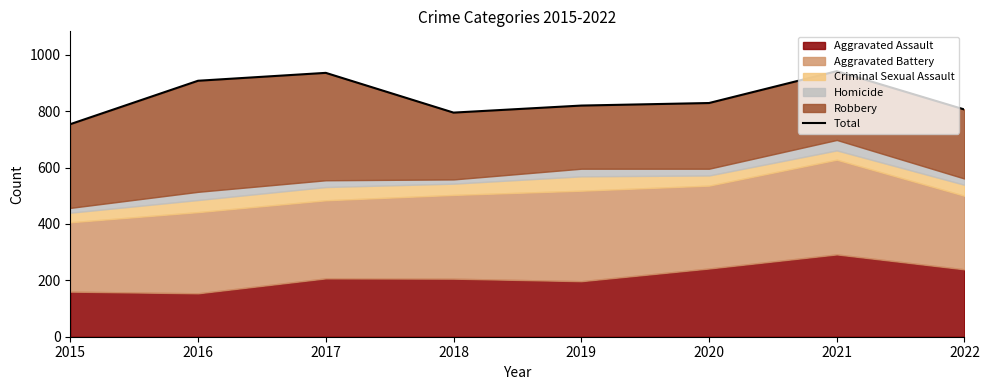

How many lines are shown in the chart?

1